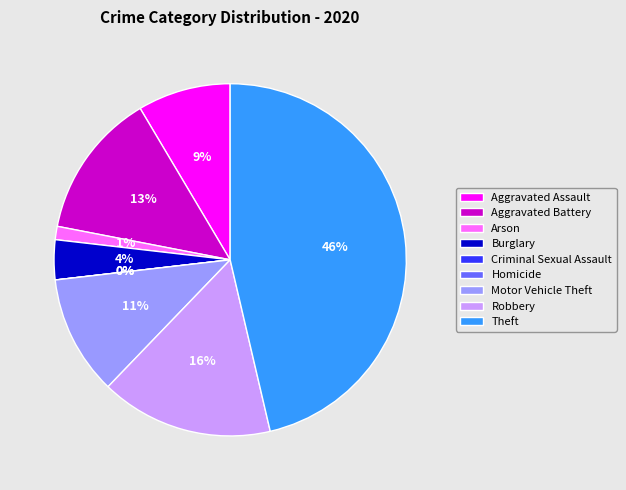

How many segments does this pie chart have?

9